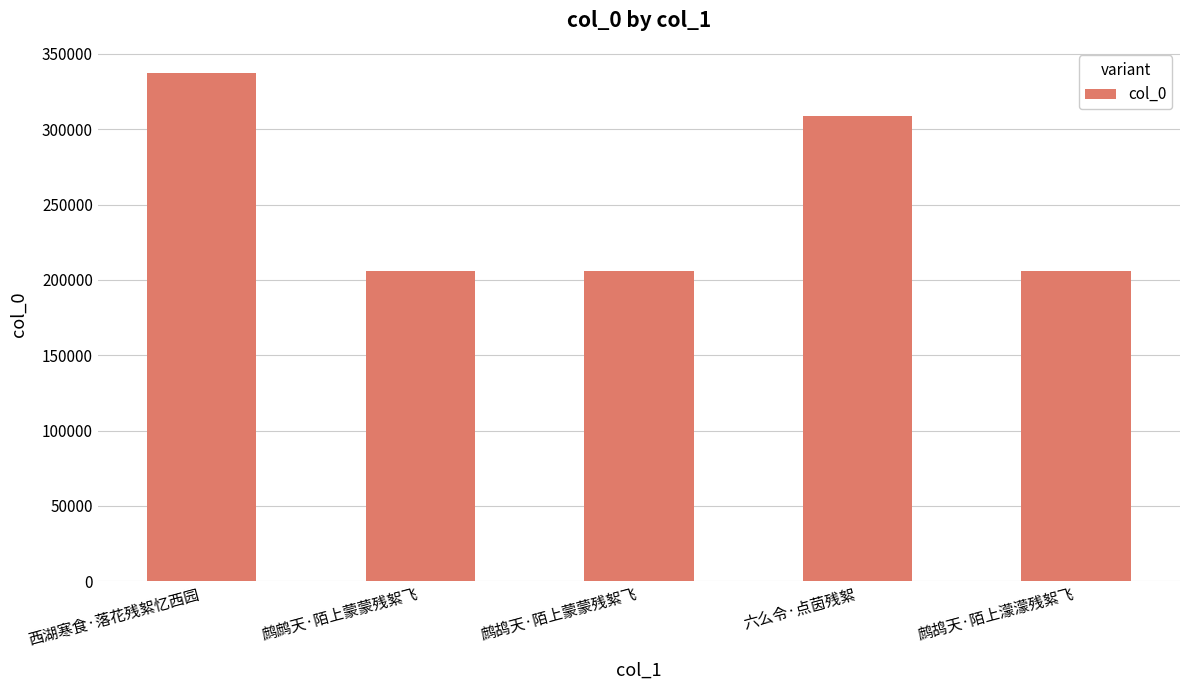

What is the approximate value at 鹧鸪天·陌上濛濛残絮飞, to the nearest 50?

205900